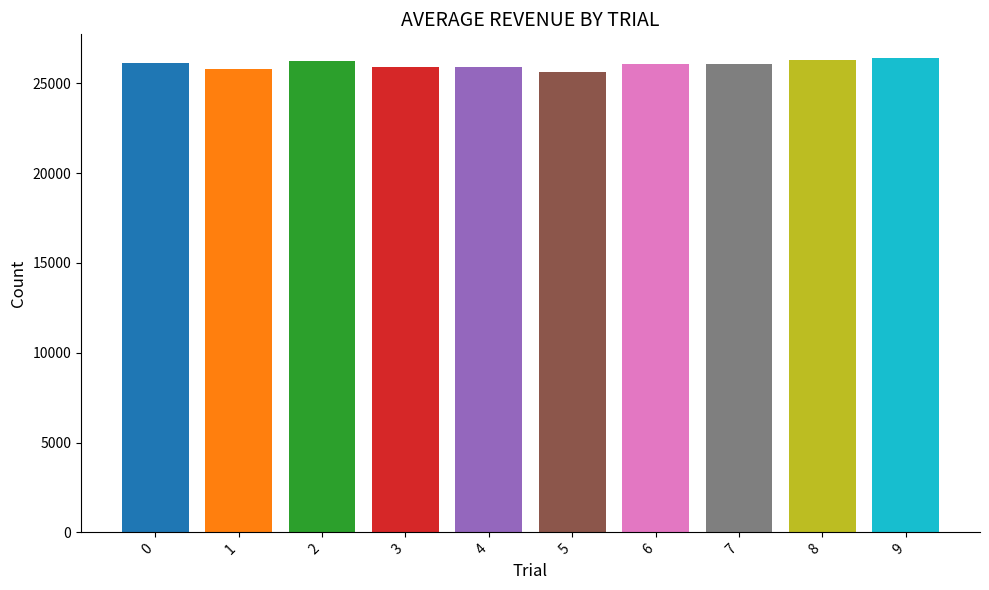

Count the number of categories in the chart.

10